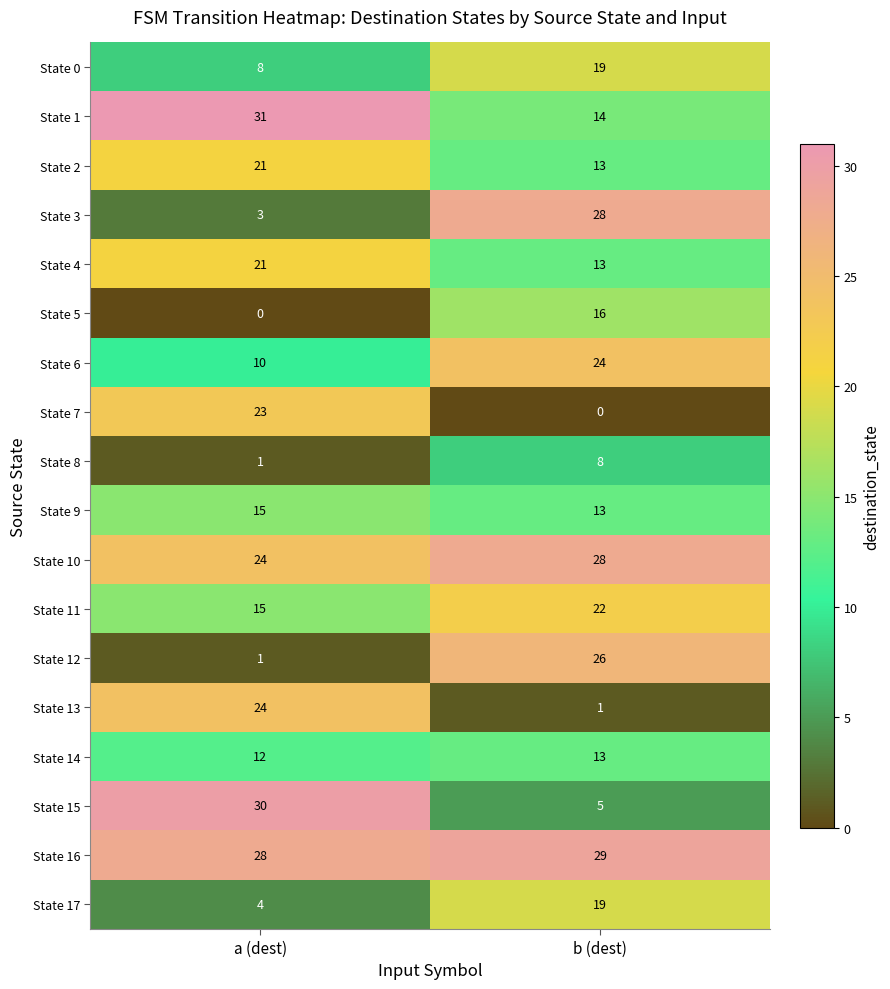

Where is State 1 nearest to the value 22?

b (dest)